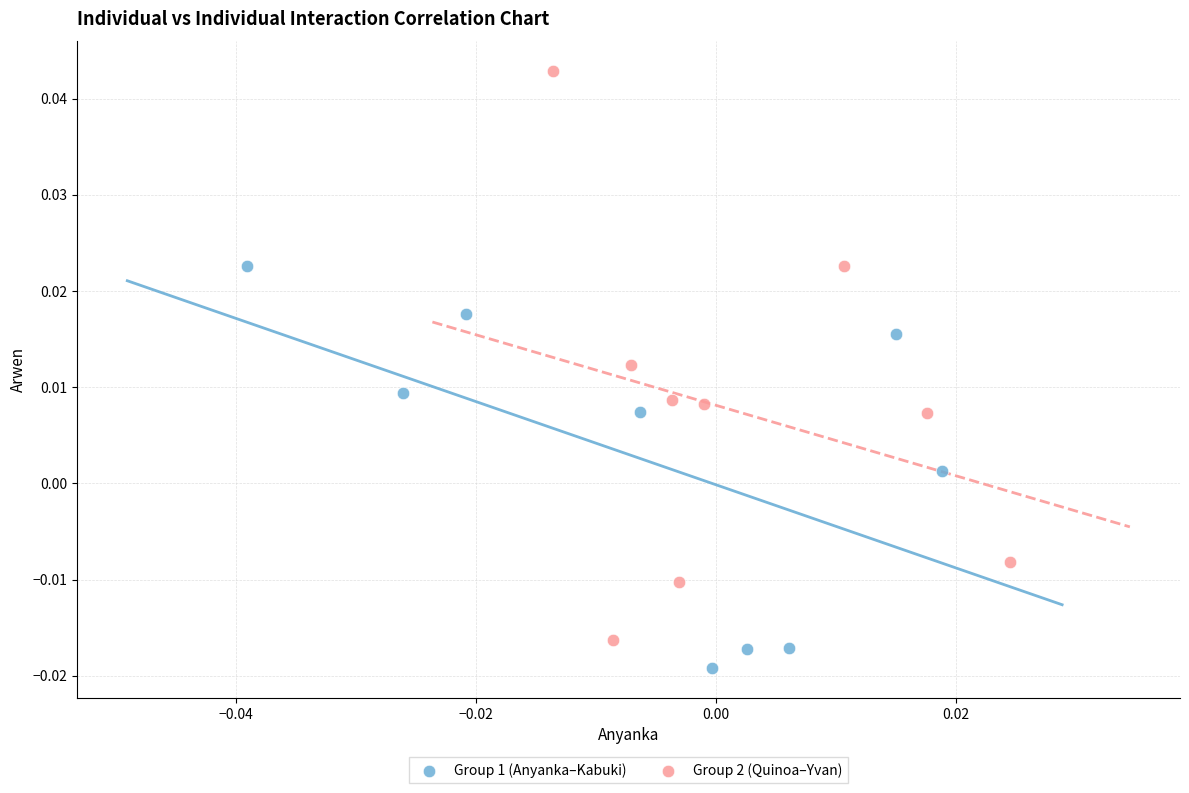

Which series contains the lowest Y value?

Group 1 (Anyanka–Kabuki)